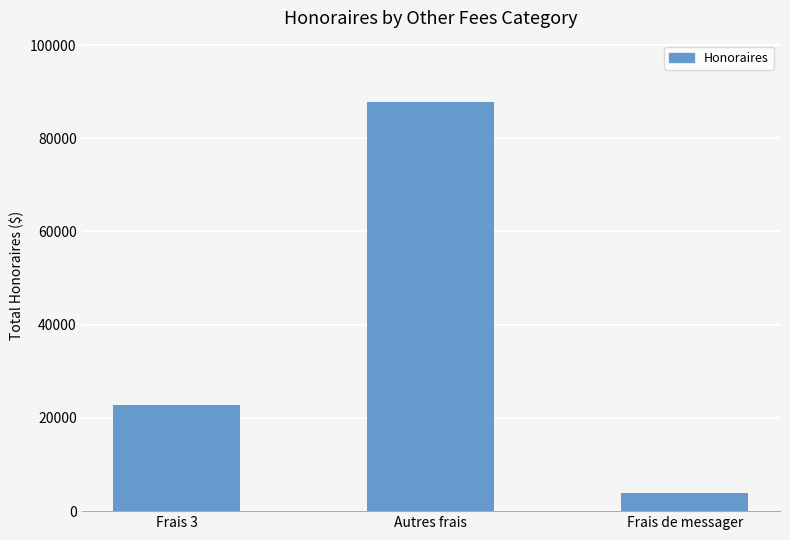

Read the value at Frais de messager, to the nearest 50.

3900